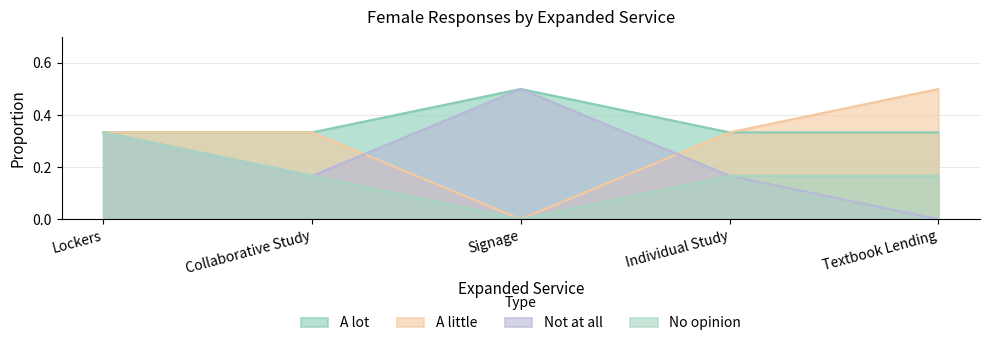

How many intersections are there between Not at all and A little?

2